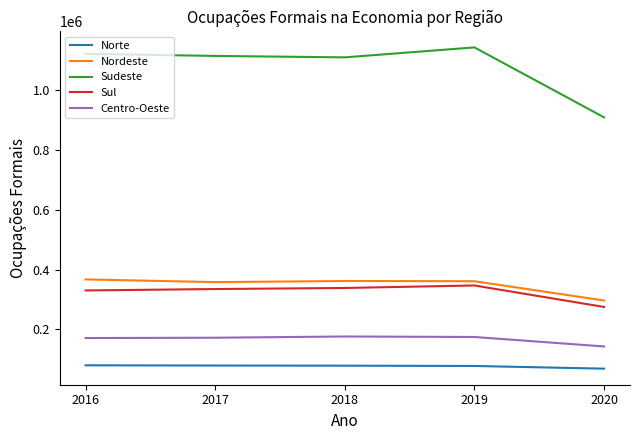

What is the difference between the Sudeste values at 2019 and 2018?

33346